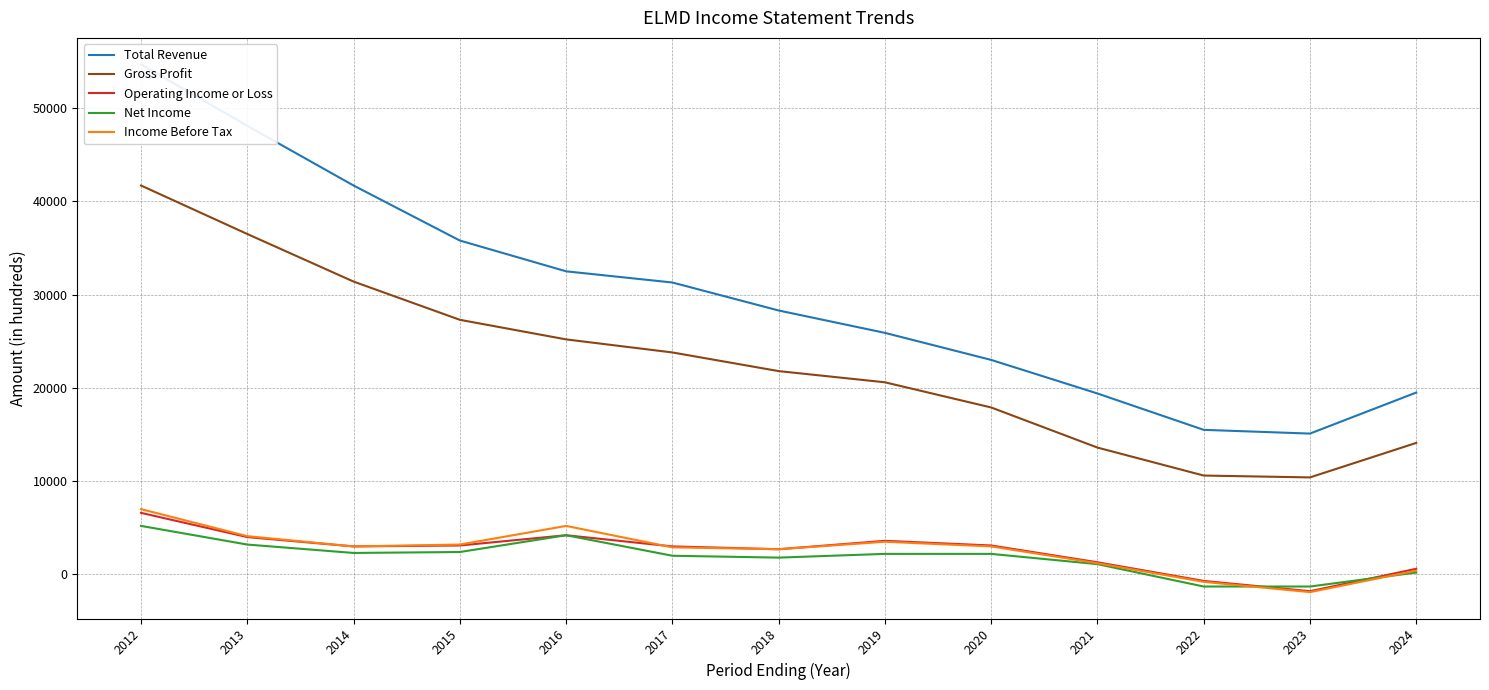

True or false: Gross Profit and Total Revenue cross at least once.

False